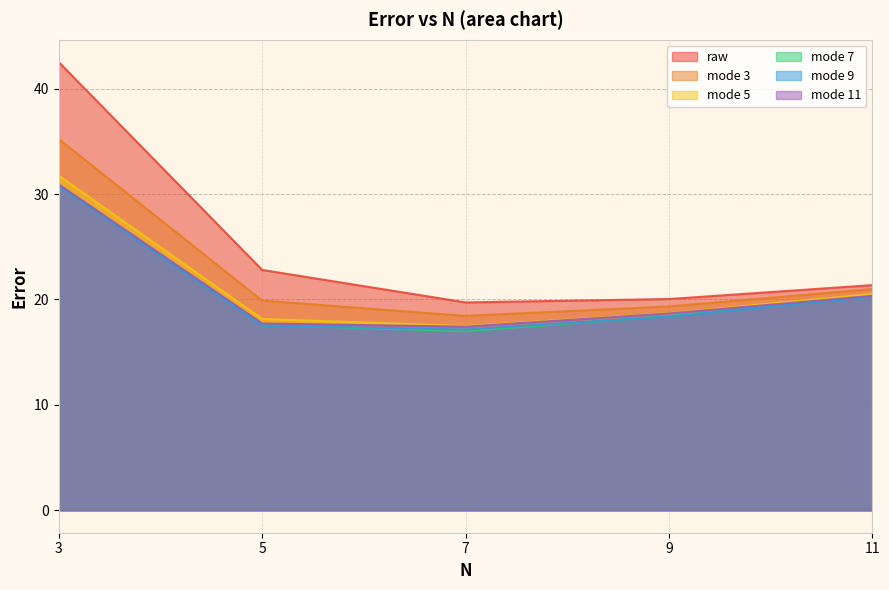

List the labels in order of mode 5 value, largest first.

3, 11, 9, 5, 7